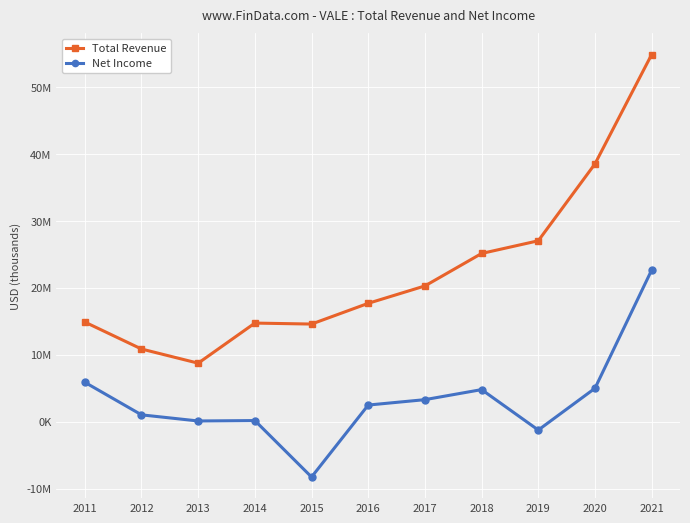

True or false: Total Revenue has more than 1 points higher than both neighbors.

False